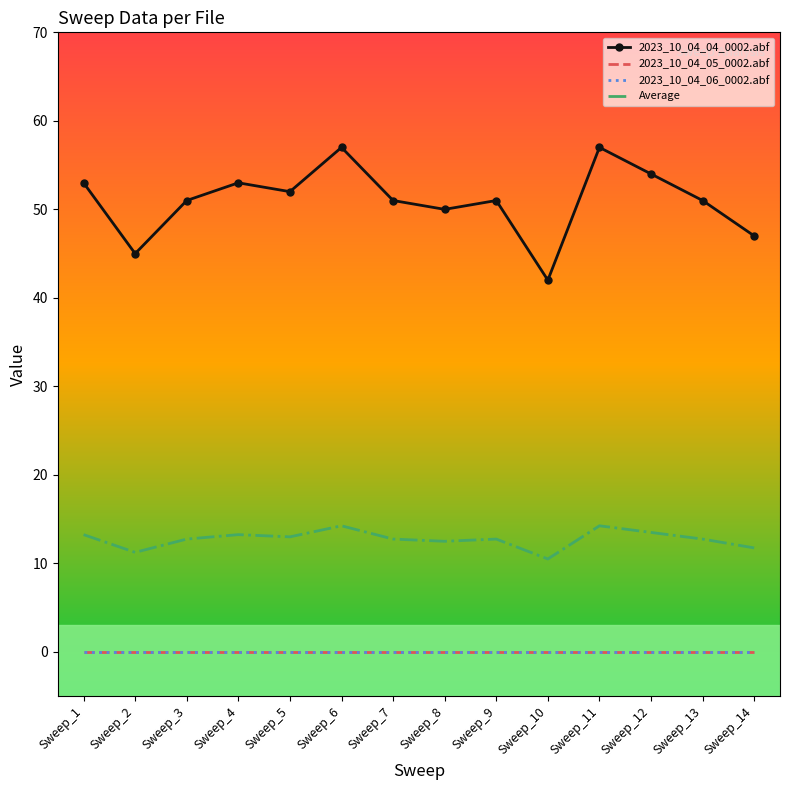

True or false: Average has a value of 21.2 at Sweep_1.

False